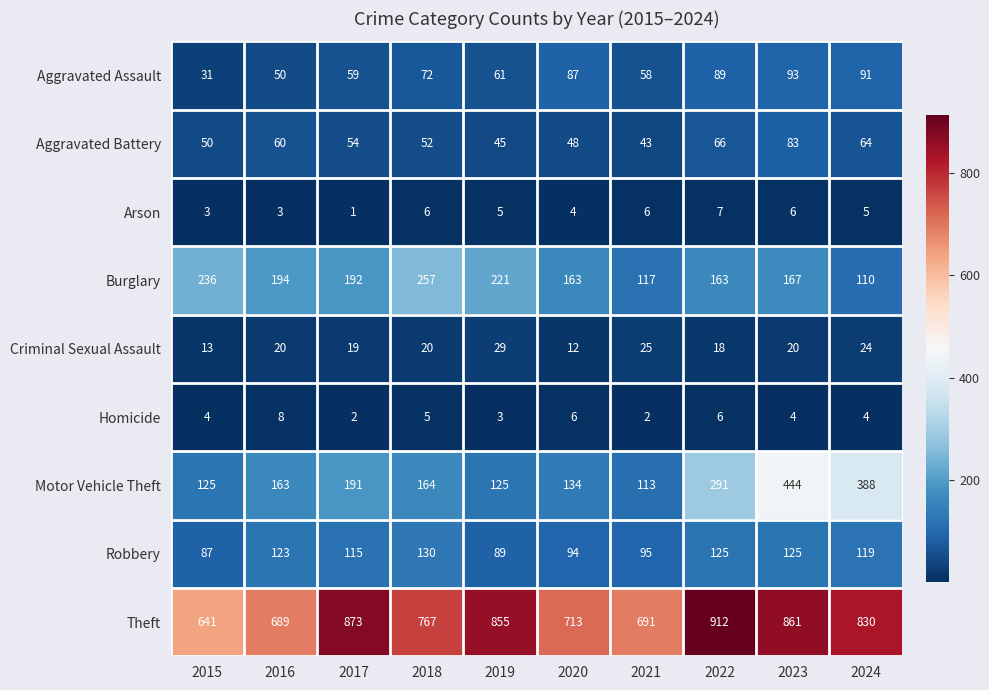

Count the number of data series in this chart.

9